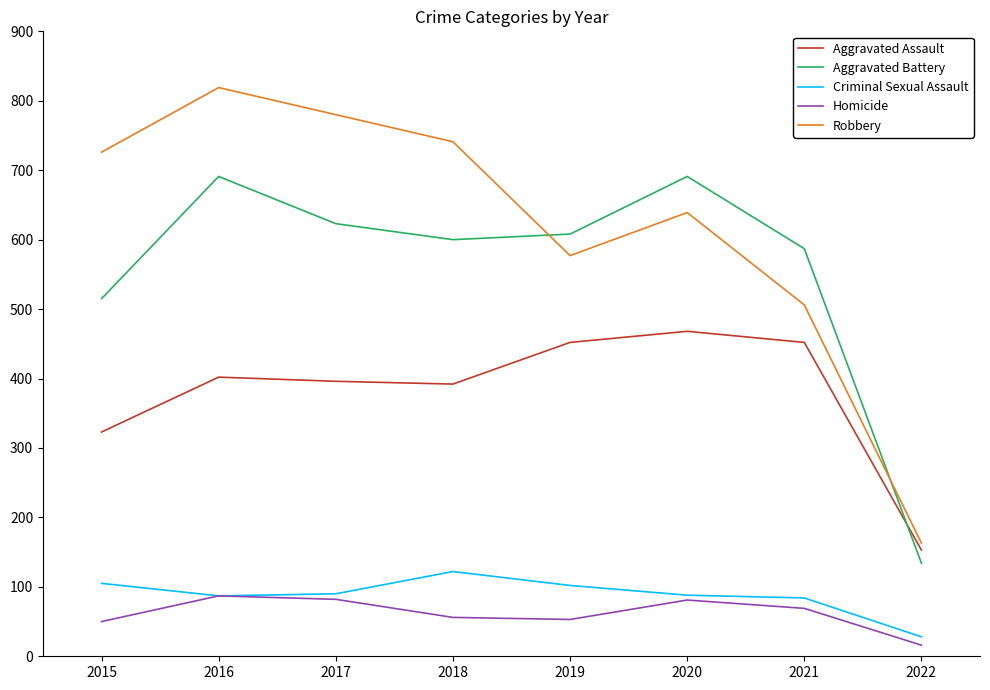

What is the total value across all series at 2020?

1967